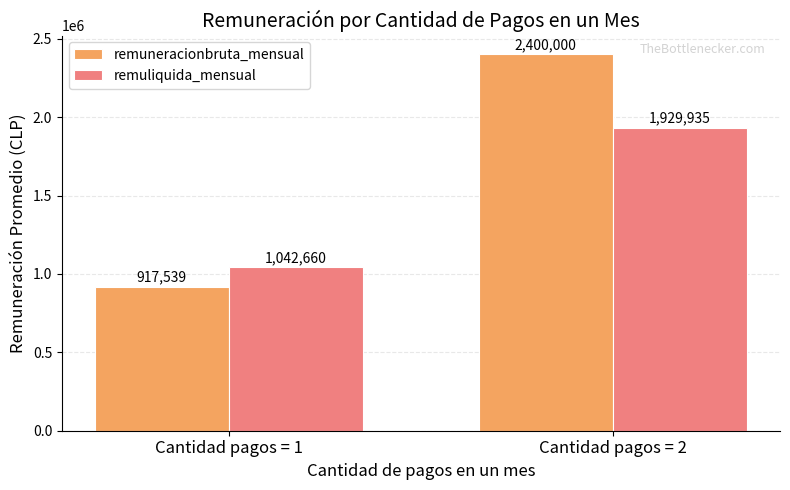

True or false: remuliquida_mensual has a value of 3156721 at Cantidad pagos = 2.

False